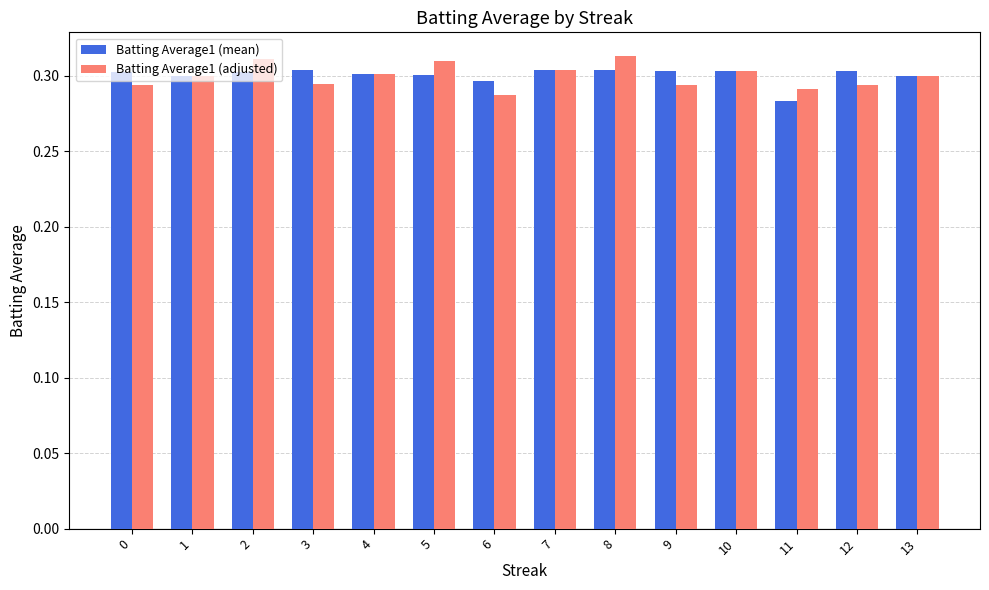

True or false: Batting Average1 (mean) has a value of 0.4 at 8.

False